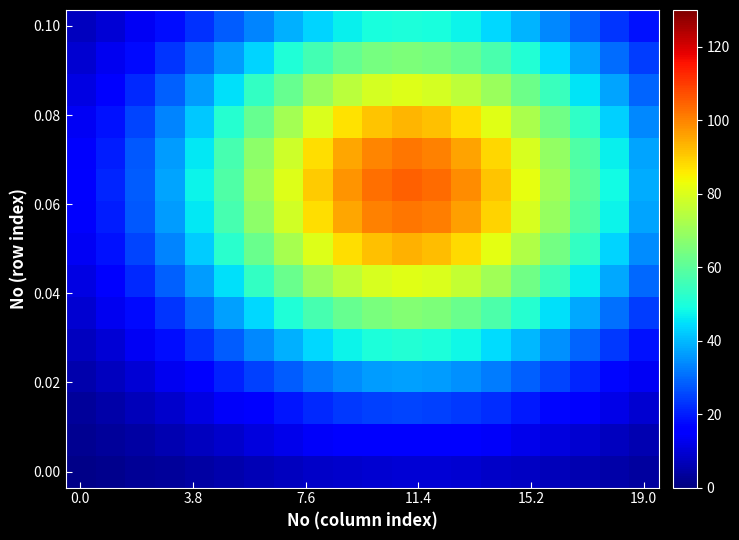

At which category is the sum across all series the highest?

11